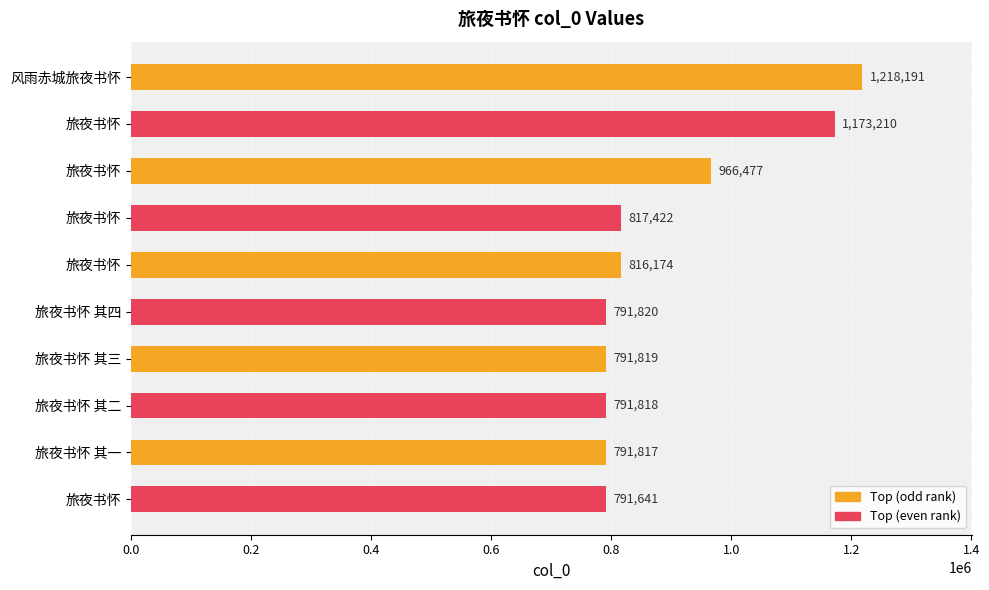

How many bars are there in total?

10